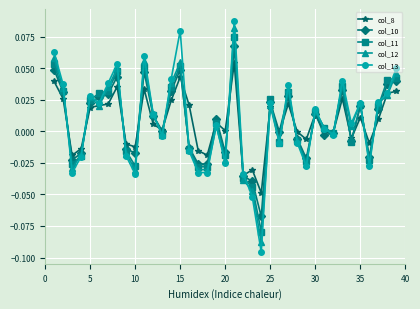

Which series has the largest range (max minus min)?

col_13